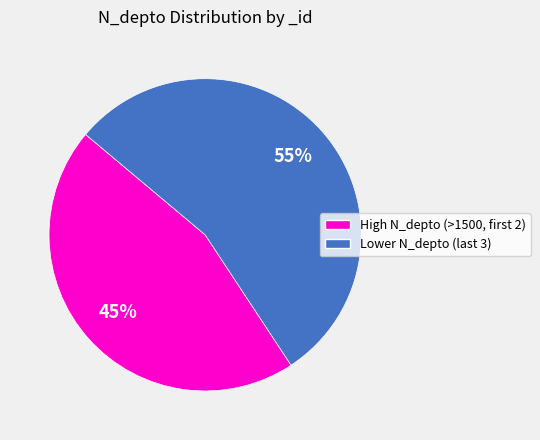

Is there any slice that represents more than half of the pie?

Yes